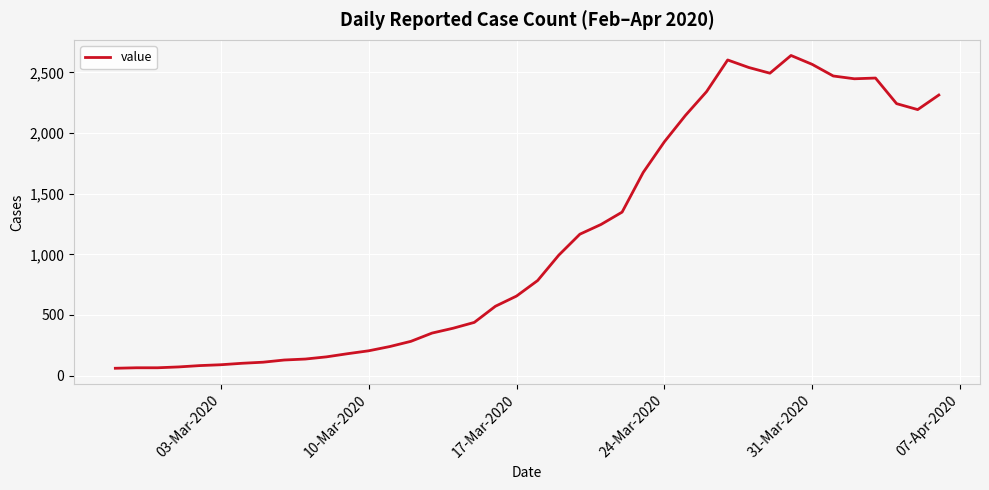

What is the difference between the maximum and minimum values?

2578